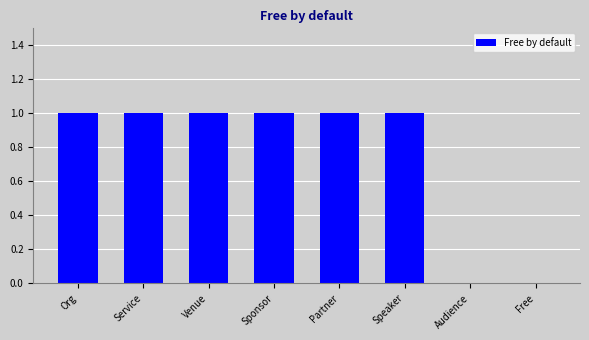

What is the ratio of the value at Sponsor to the value at Service?

1.0